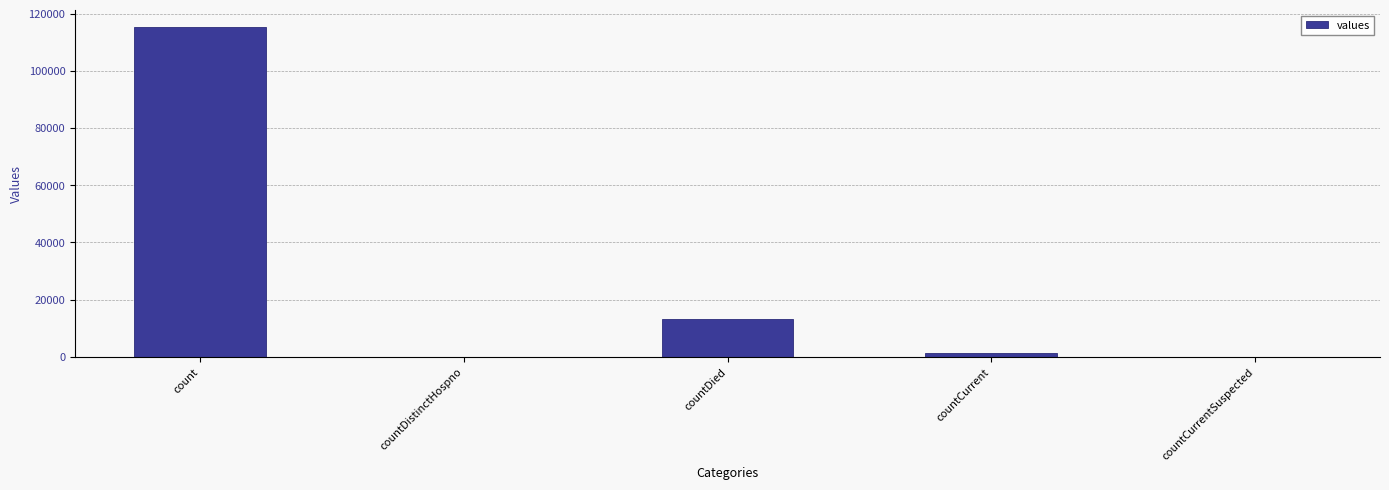

How many data points does each series have?

5